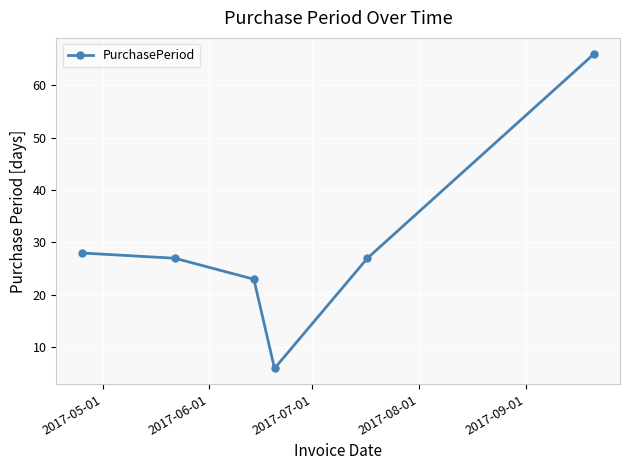

How many points are lower than both their immediate neighbors (excluding endpoints)?

1